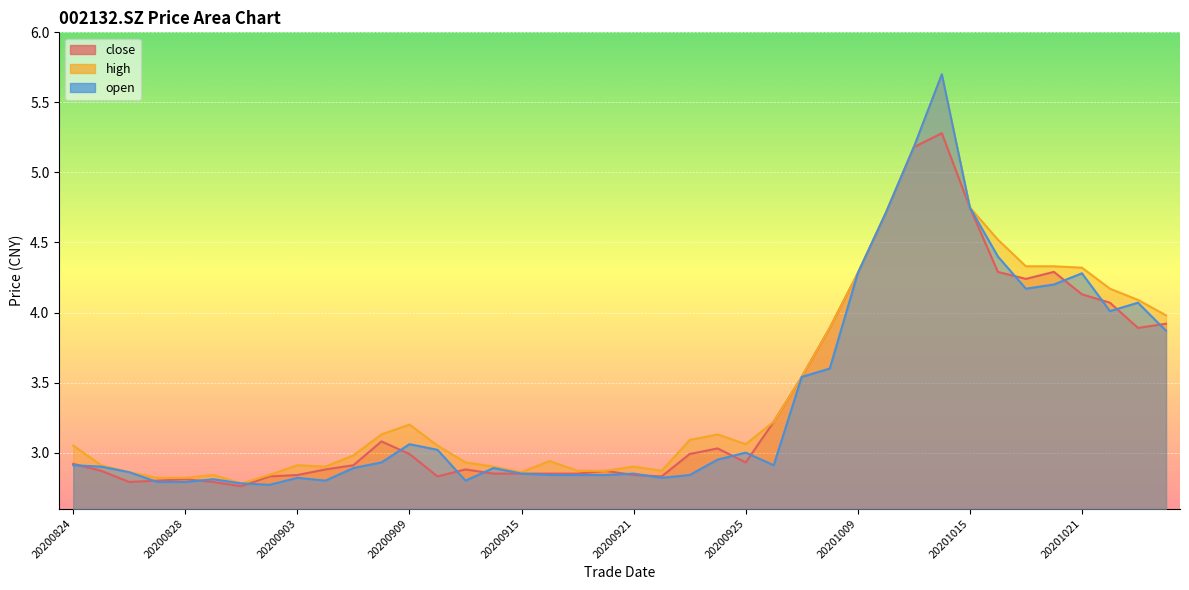

Which category has the highest value across all series?

20201014